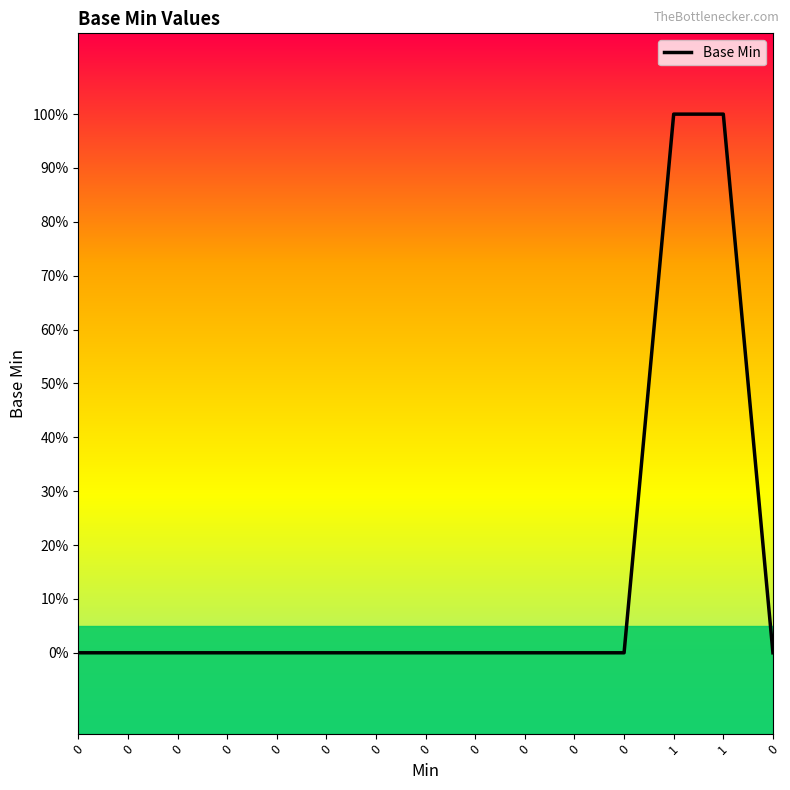

Does the chart display data point markers on the line(s)?

No